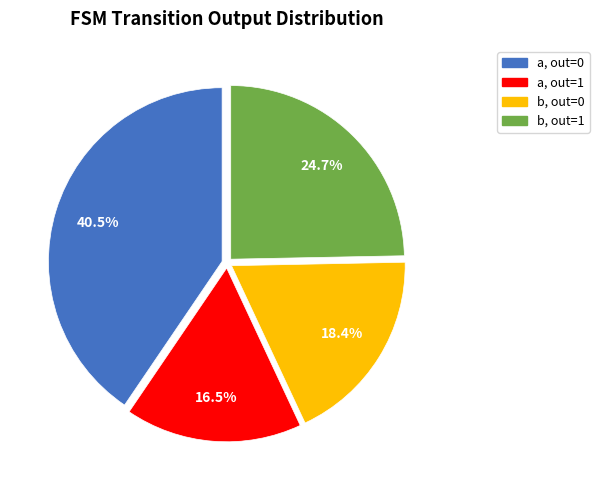

Rank the categories by value from highest to lowest.

a, out=0, b, out=1, b, out=0, a, out=1